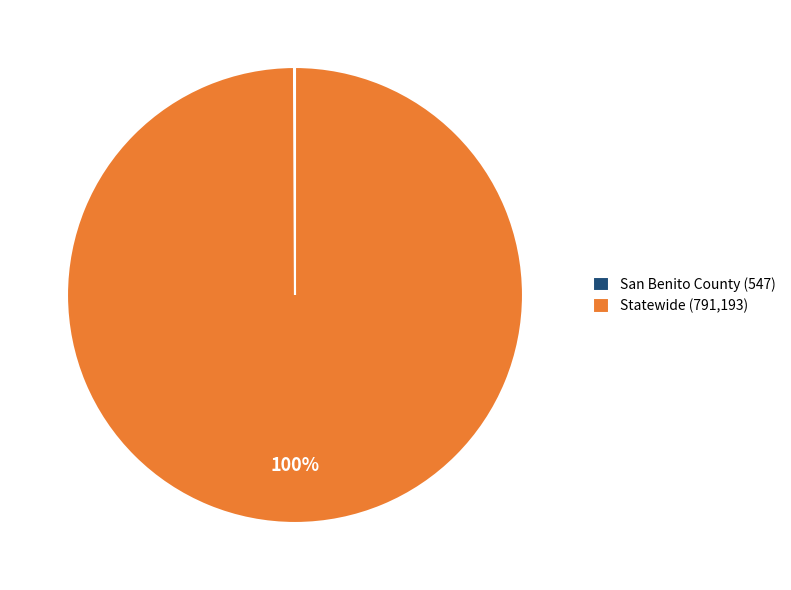

Which slice represents more than half of the pie?

Statewide